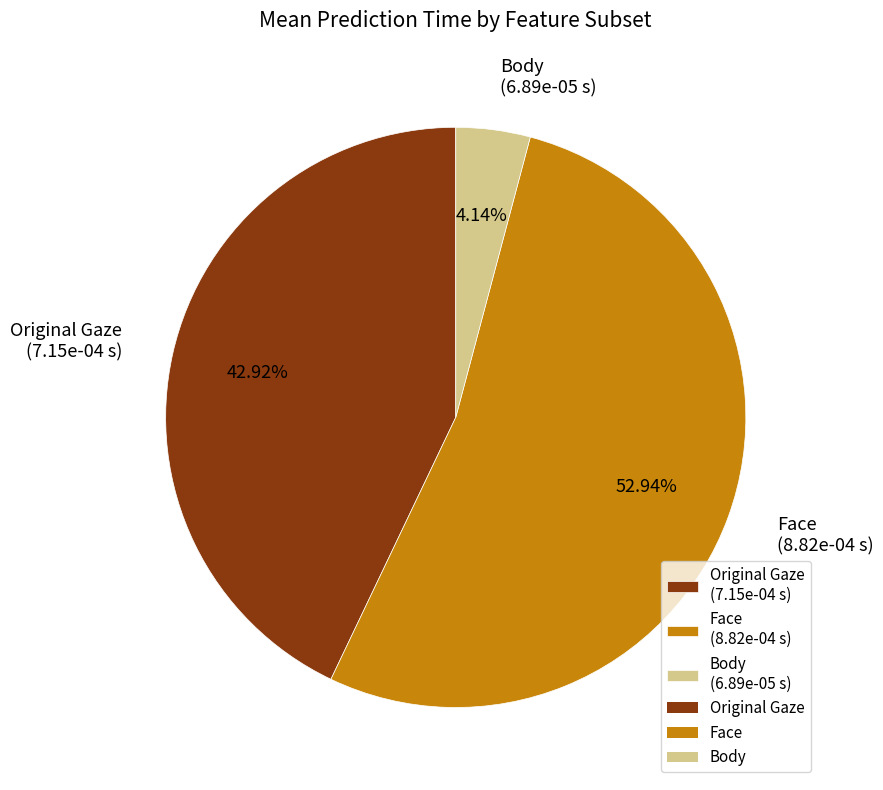

How many segments does this pie chart have?

3